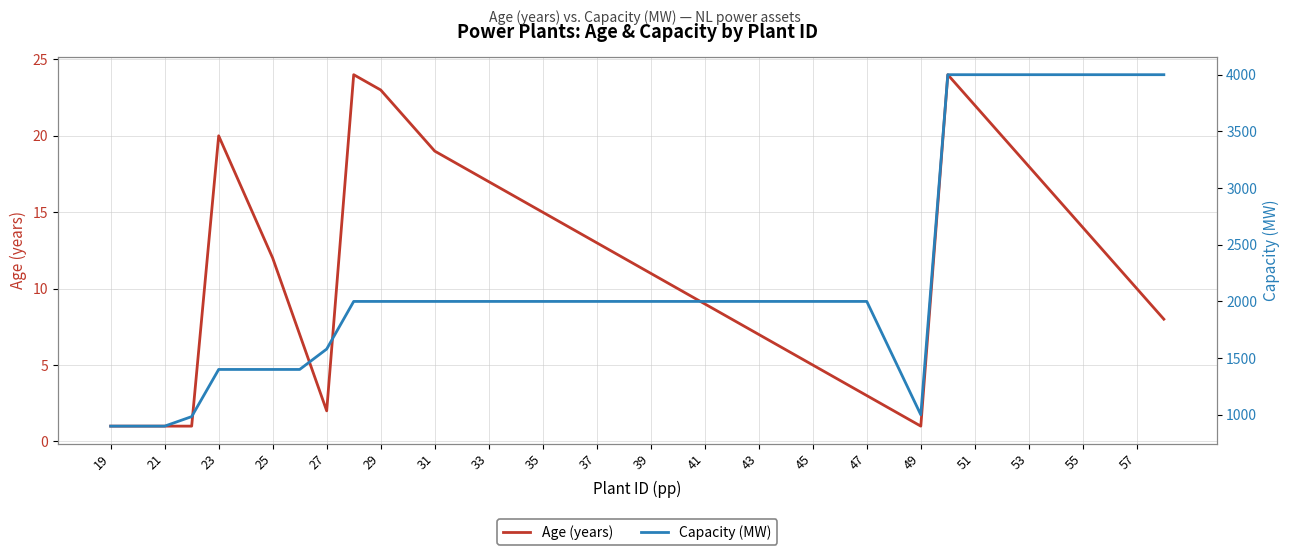

What is the difference between the maximum and minimum values in the Age (years) series?

23